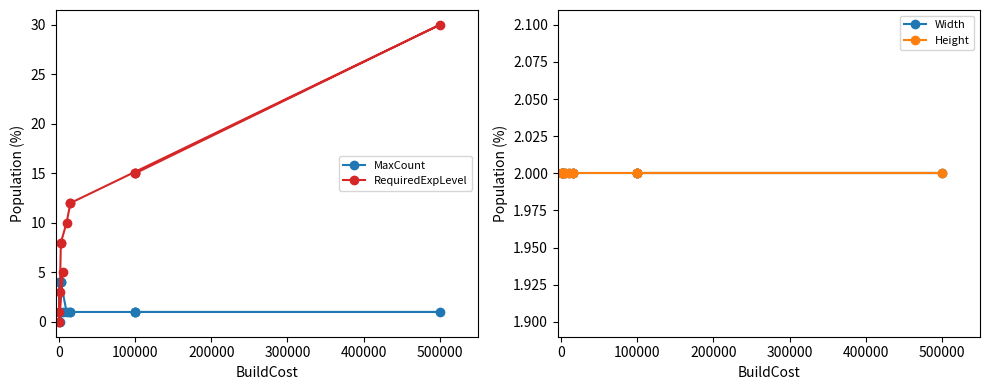

True or false: MaxCount and Height intersect in this chart.

True